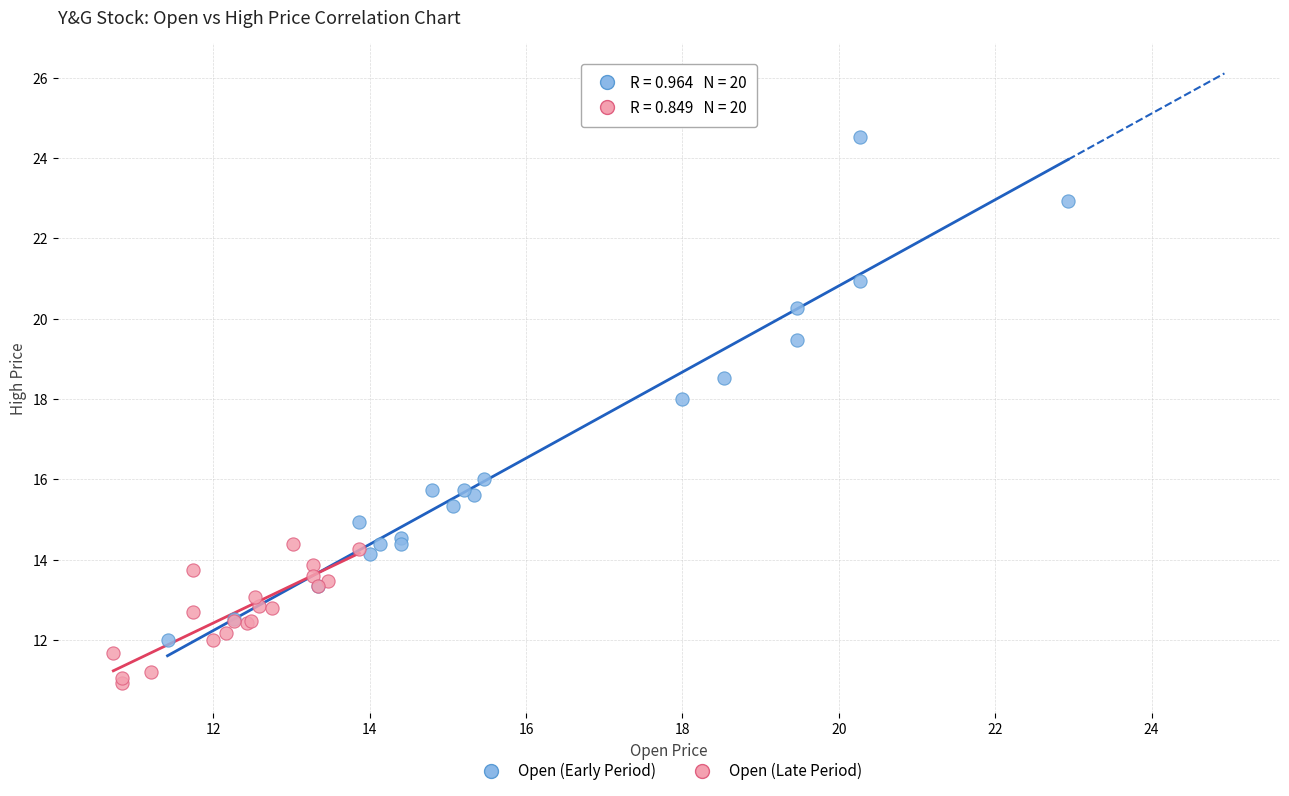

Which series reaches the maximum Y coordinate?

Open (Early Period)